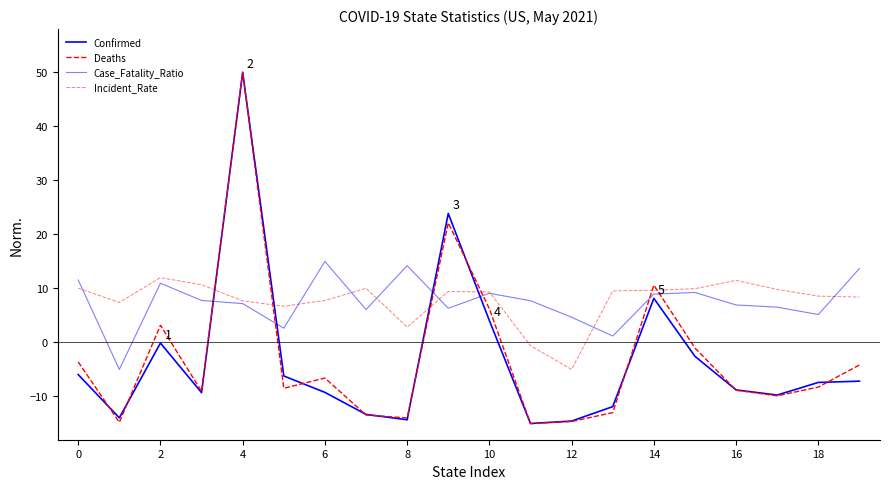

How many lines are shown in the chart?

4